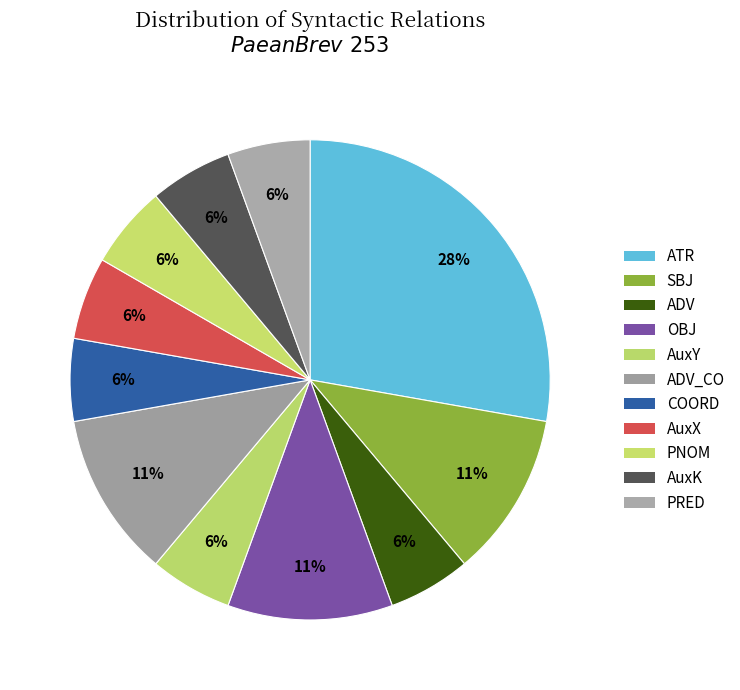

True or false: ATR accounts for 38% of the total.

False